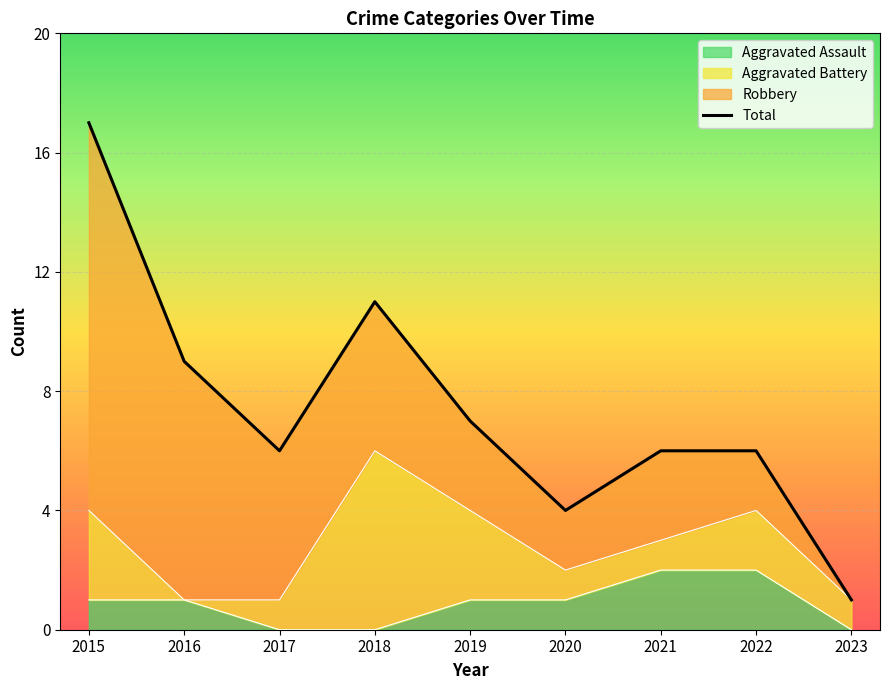

The chart shows a value of 1 at 2023. True or false?

True